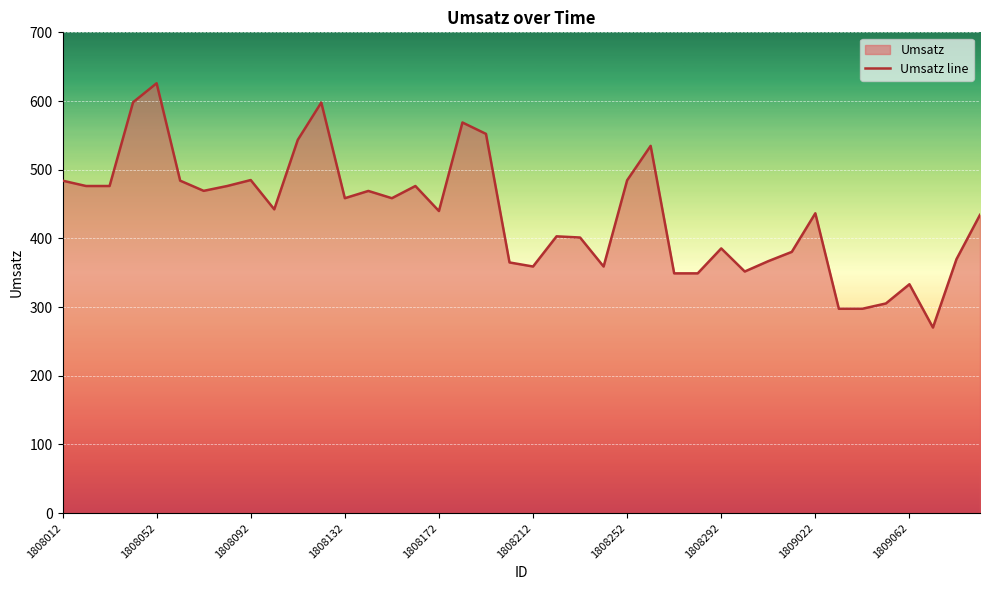

The chart shows a value of 250.1 at 1808292. True or false?

False